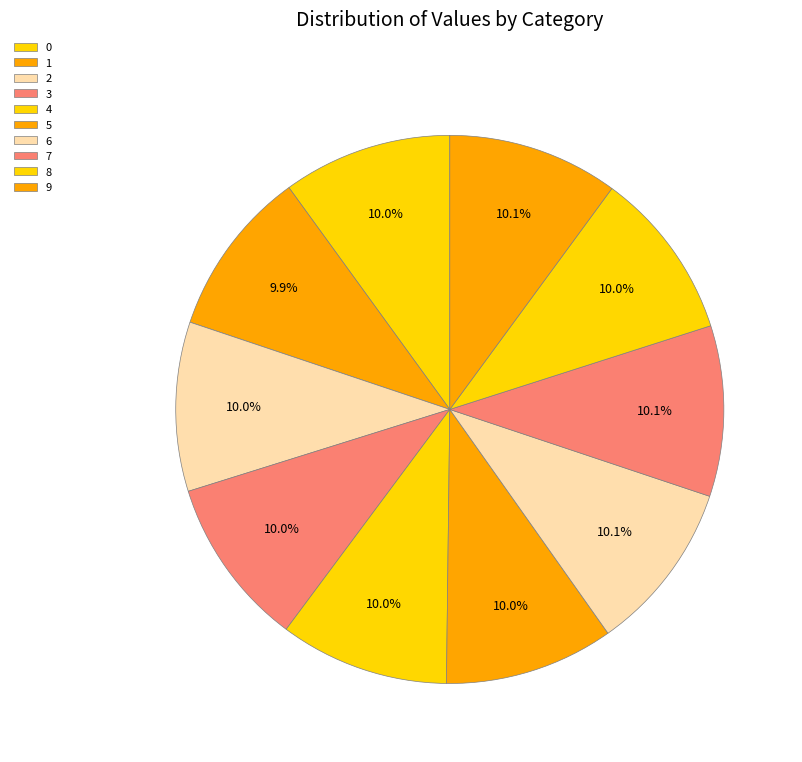

How many slices are in this pie chart?

10